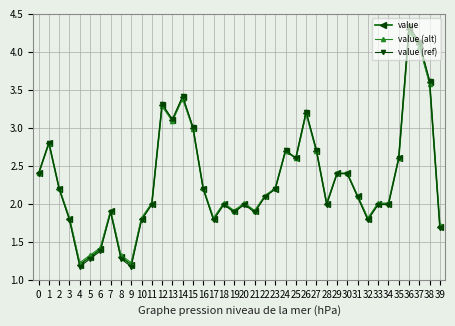

At which label does value reach its peak?

36